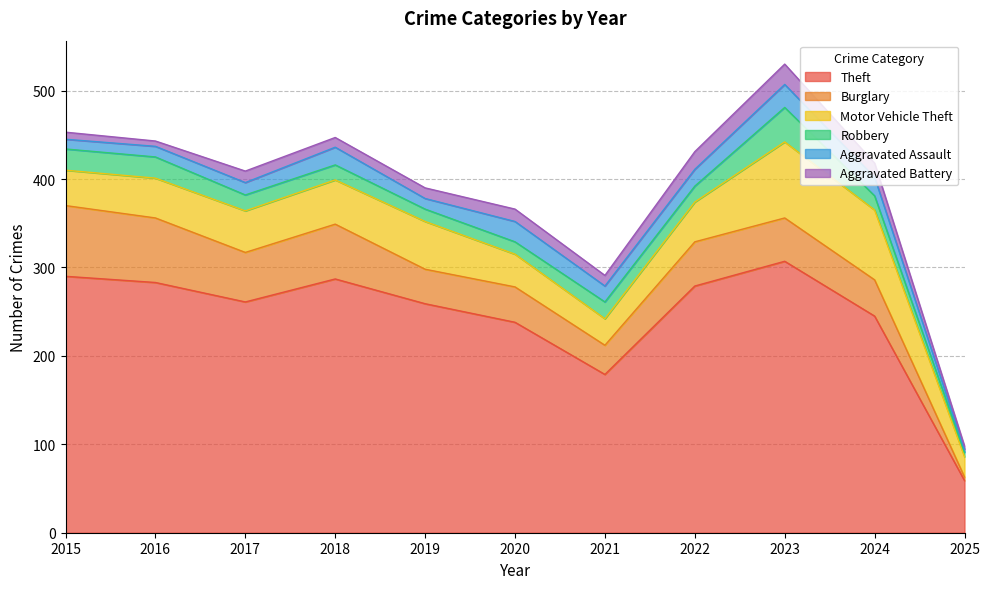

What is the maximum value for Aggravated Battery?

23